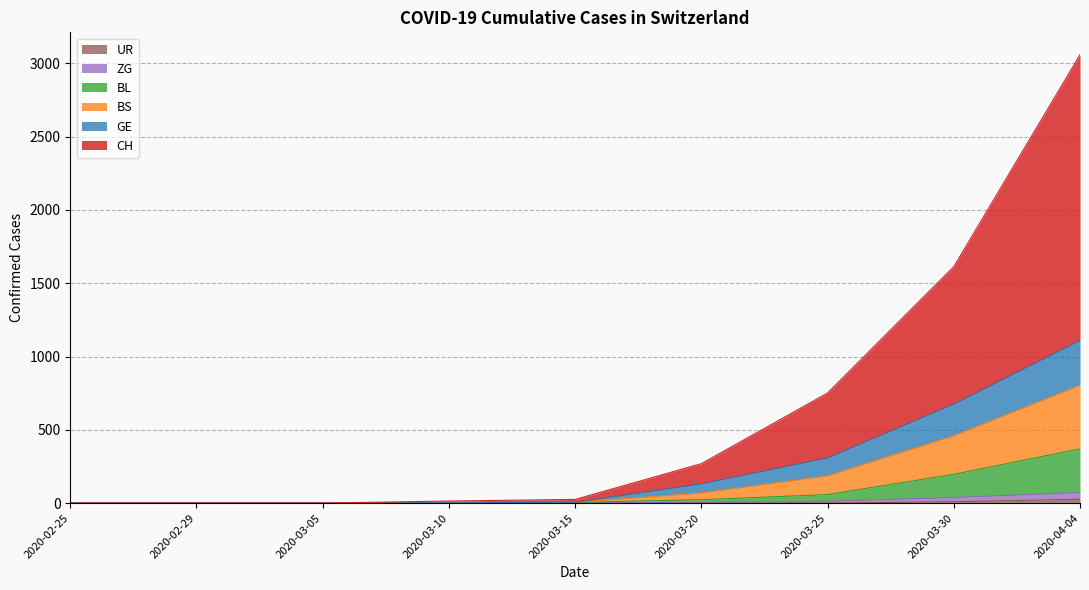

Between 2020-03-10 and 2020-04-04, which series saw the biggest shift?

CH